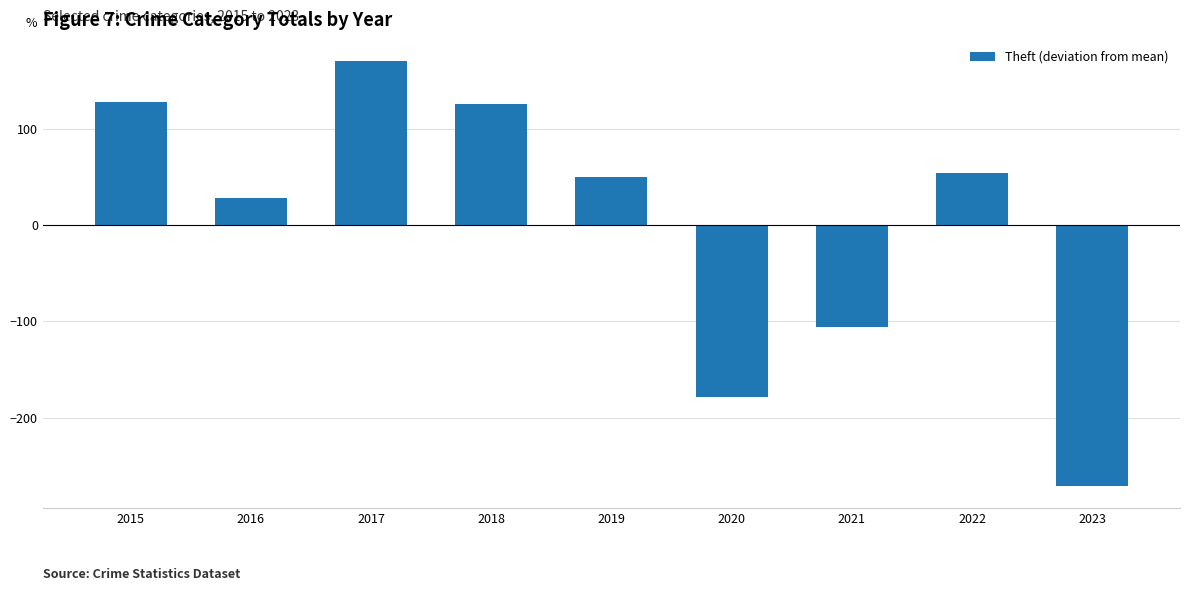

What is the difference between the maximum and minimum values?

442.0